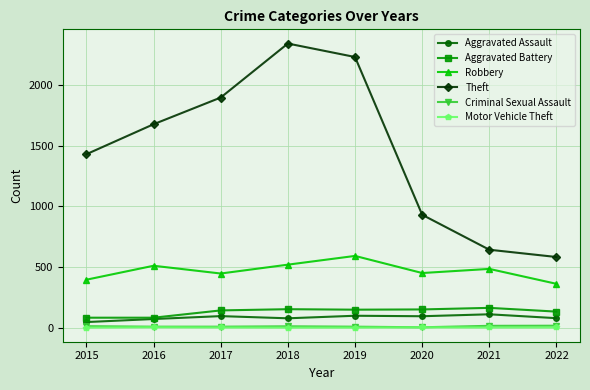

Which series has the widest spread of values?

Theft